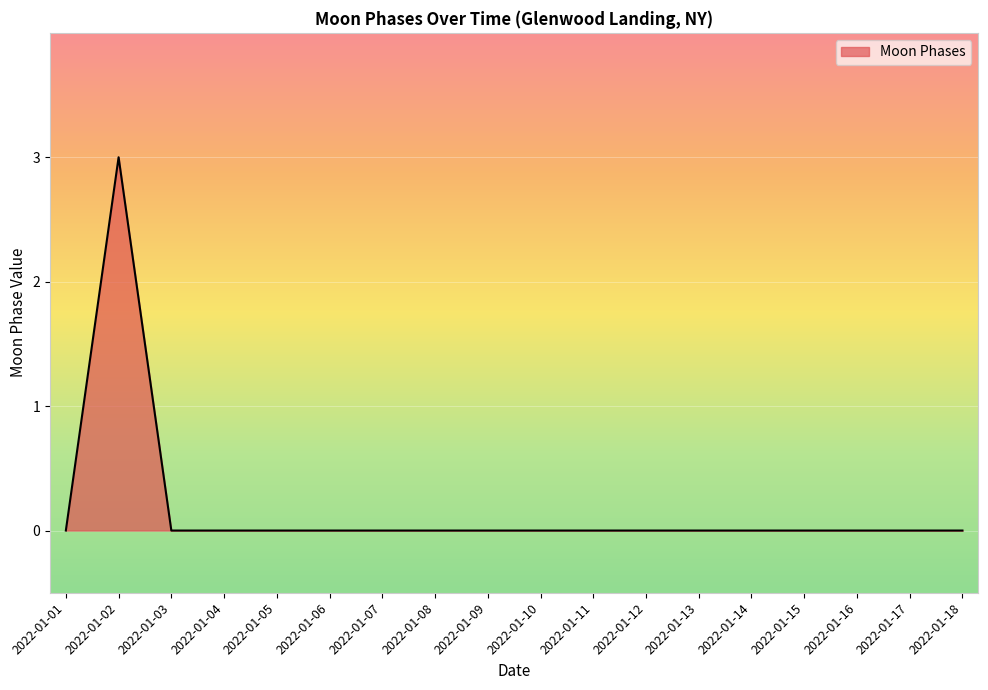

What is the difference between the maximum and second lowest values?

3